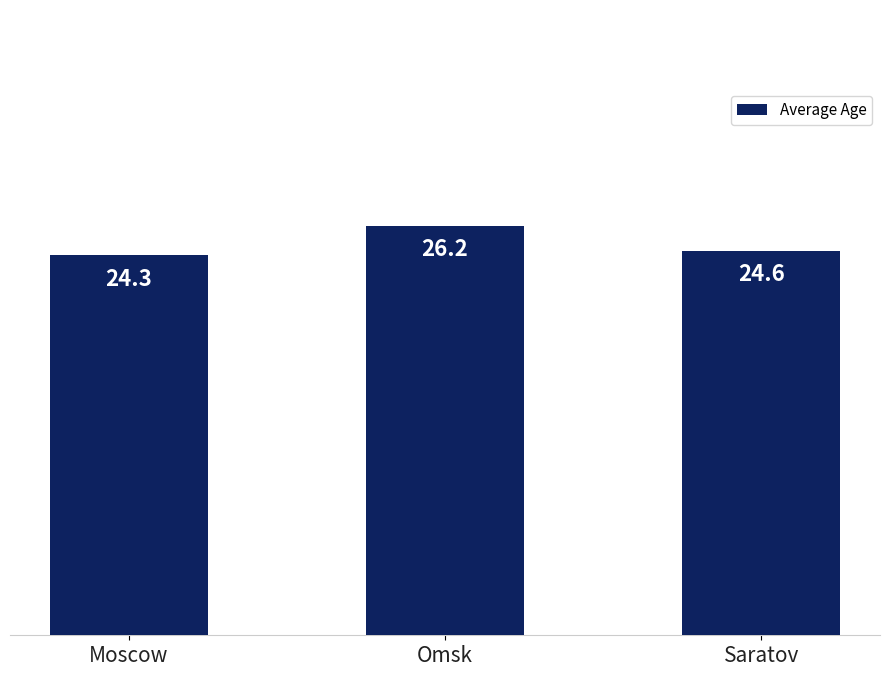

Which has a higher value, Moscow or Omsk?

Omsk